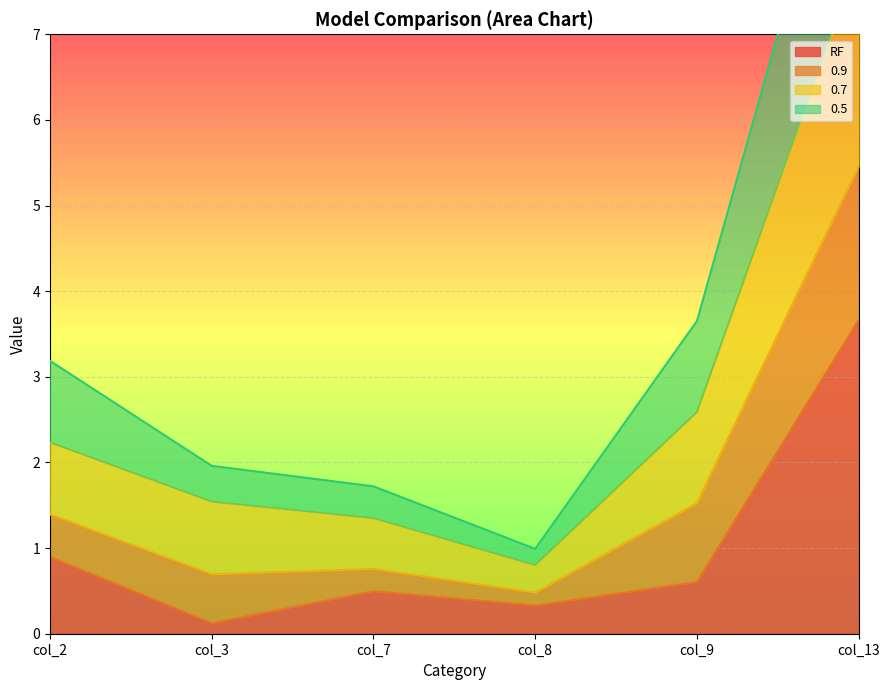

True or false: RF and 0.7 cross at least once.

False